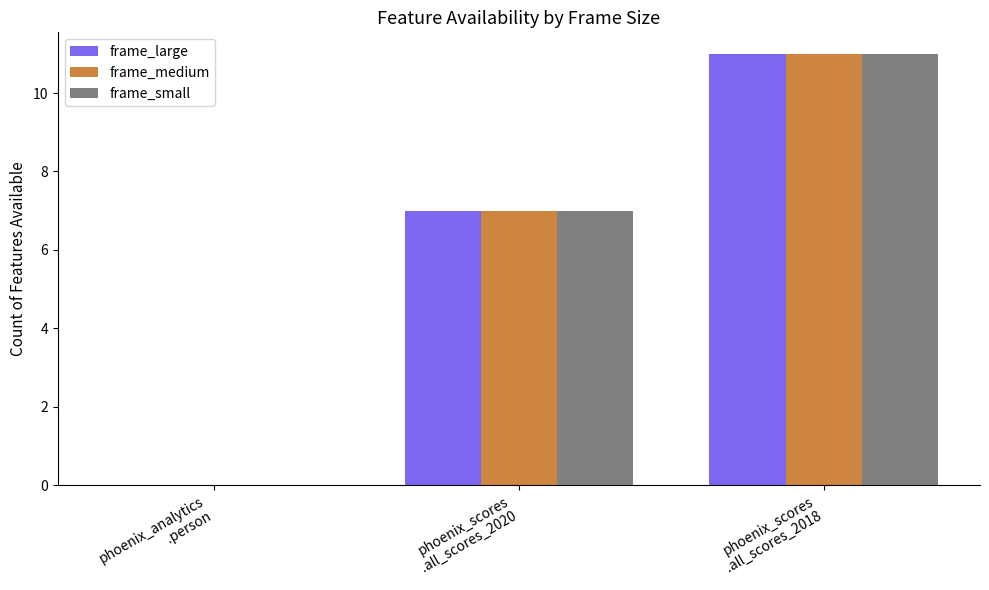

What is the maximum value for frame_small?

11